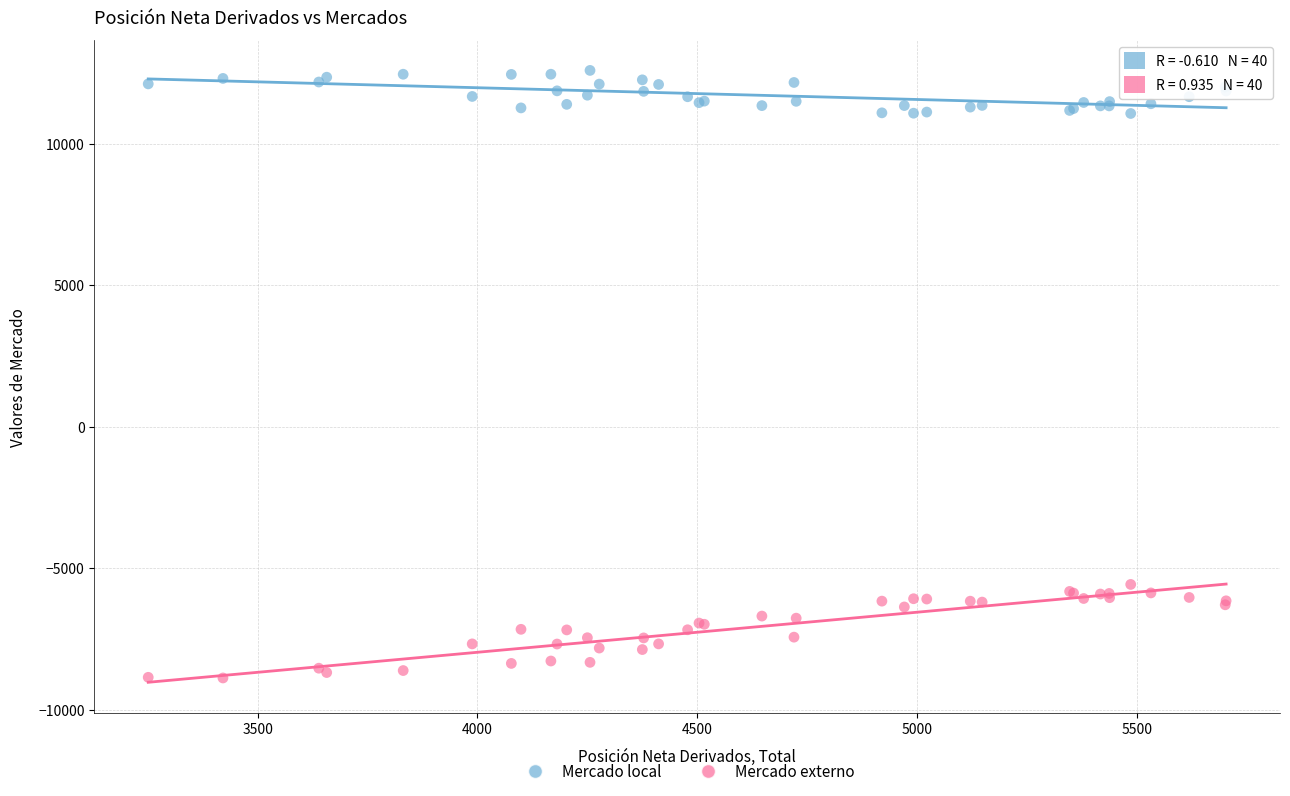

What is the X range (max minus min) for the scatter plot?

2452